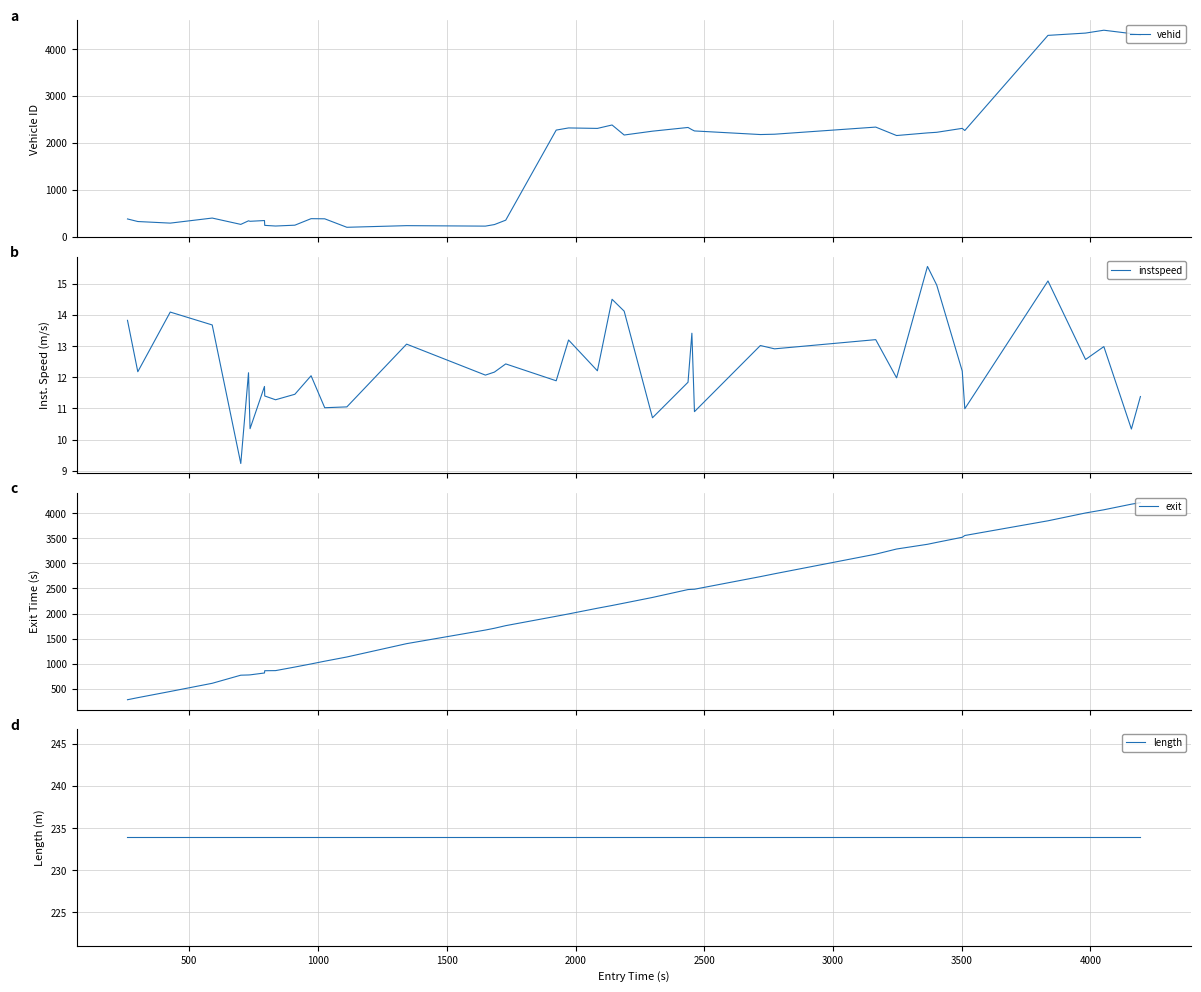

Reading left to right, list all the values displayed in this chart.

vehid: 375.0	320.0	286.0	394.0	259.0	335.0	325.0	341.0	238.0	224.0	242.0	381.0	378.0	197.0	232.0	222.0	255.0	349.0	2271.0	2317.0	2307.0	2380.0	2166.0	2248.0	2327.0	2280.0	2253.0	2176.0	2183.0	2335.0	2155.0	2211.0	2224.0	2308.0	2262.0	4292.0	4341.0	4402.0	4330.0	4301.0
instspeed: 13.8	12.2	14.1	13.7	9.2	12.1	10.3	11.7	11.4	11.3	11.5	12.0	11.0	11.0	13.1	12.1	12.2	12.4	11.9	13.2	12.2	14.5	14.1	10.7	11.8	13.4	10.9	13.0	12.9	13.2	12.0	15.6	15.0	12.2	11.0	15.1	12.6	13.0	10.3	11.4
exit: 278.8	320.1	443.6	607.0	768.8	773.3	775.3	812.9	858.0	860.2	931.4	993.6	1048.3	1132.4	1398.6	1670.3	1705.8	1758.1	1945.3	1992.1	2105.8	2160.6	2208.3	2321.1	2478.5	2483.2	2485.2	2736.9	2793.9	3185.4	3288.2	3382.6	3420.9	3522.7	3558.1	3851.6	4008.2	4071.6	4183.7	4213.9
length: 233.9	233.9	233.9	233.9	233.9	233.9	233.9	233.9	233.9	233.9	233.9	233.9	233.9	233.9	233.9	233.9	233.9	233.9	233.9	233.9	233.9	233.9	233.9	233.9	233.9	233.9	233.9	233.9	233.9	233.9	233.9	233.9	233.9	233.9	233.9	233.9	233.9	233.9	233.9	233.9